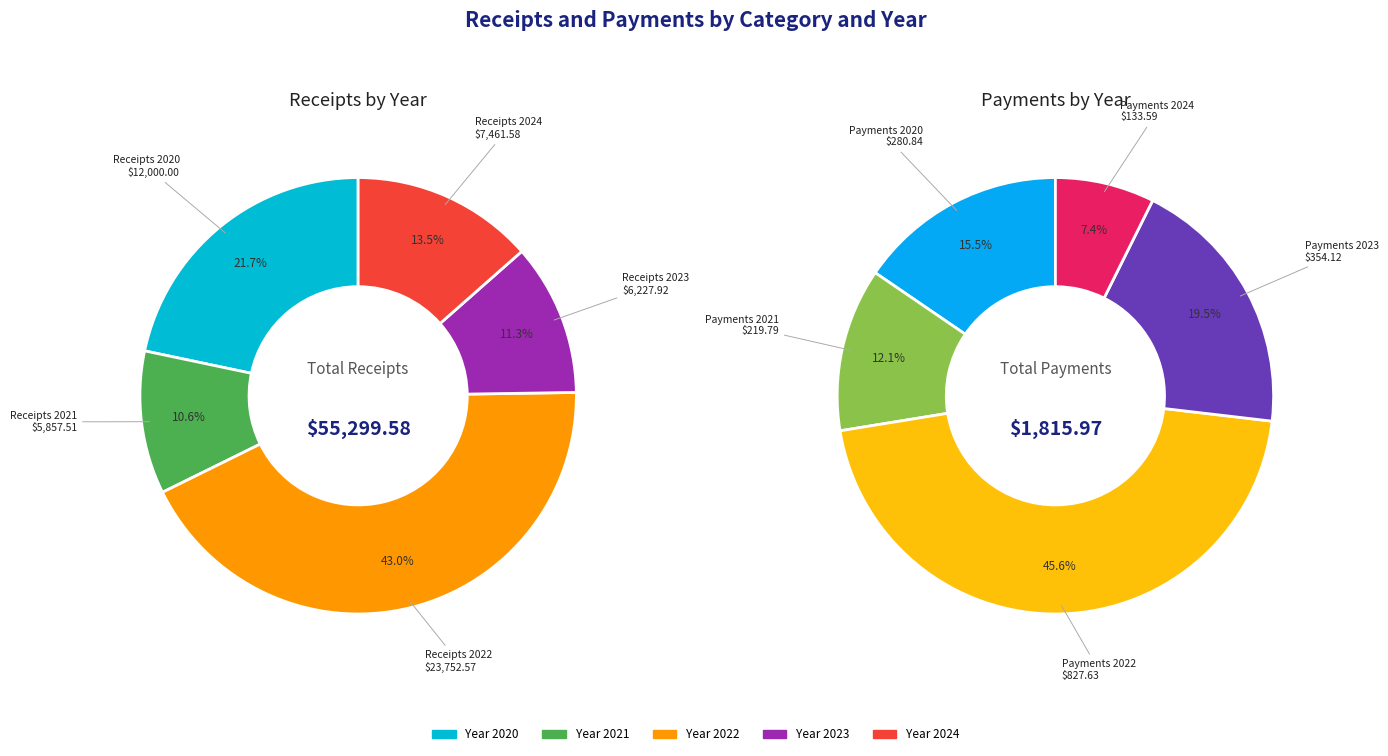

Which slice is the largest?

Receipts 2022